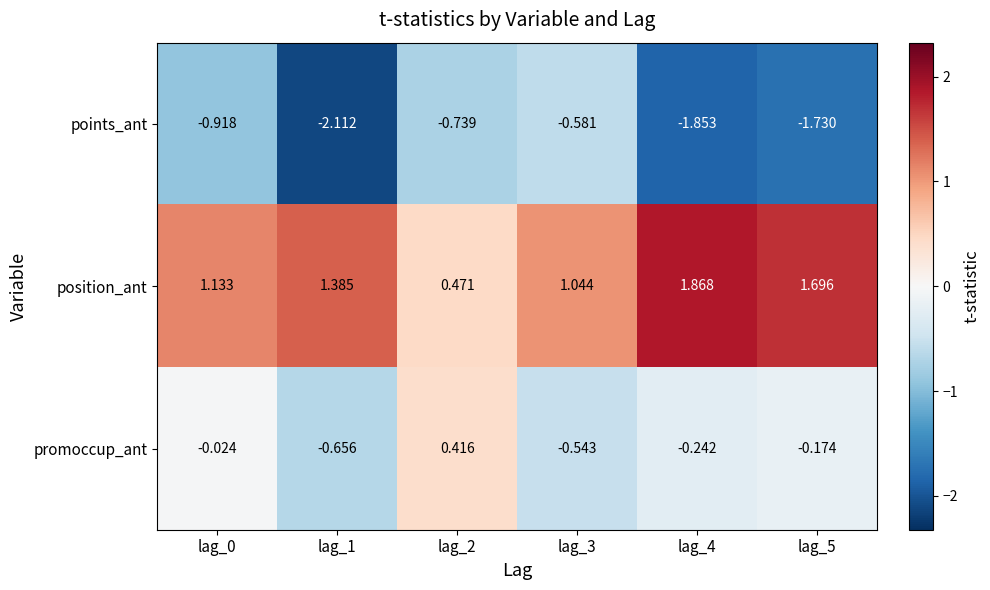

Between lag_2 and lag_4, which series saw the biggest shift?

position_ant